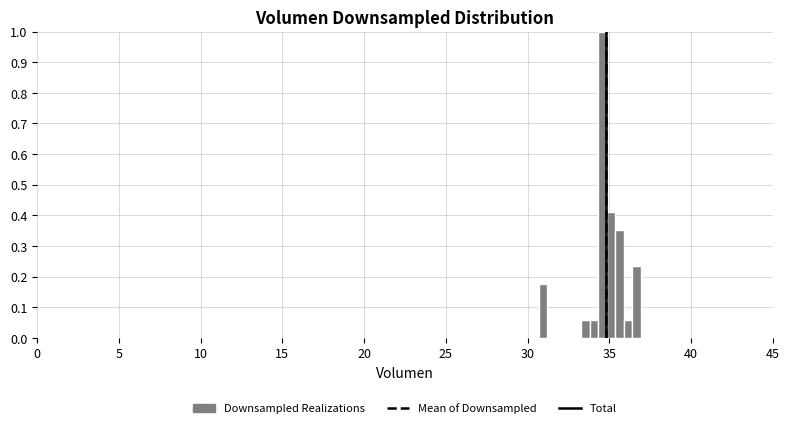

Around what value on the x-axis is the tallest bar? Give the approximate position of its centre, as read against the axis.

34.5